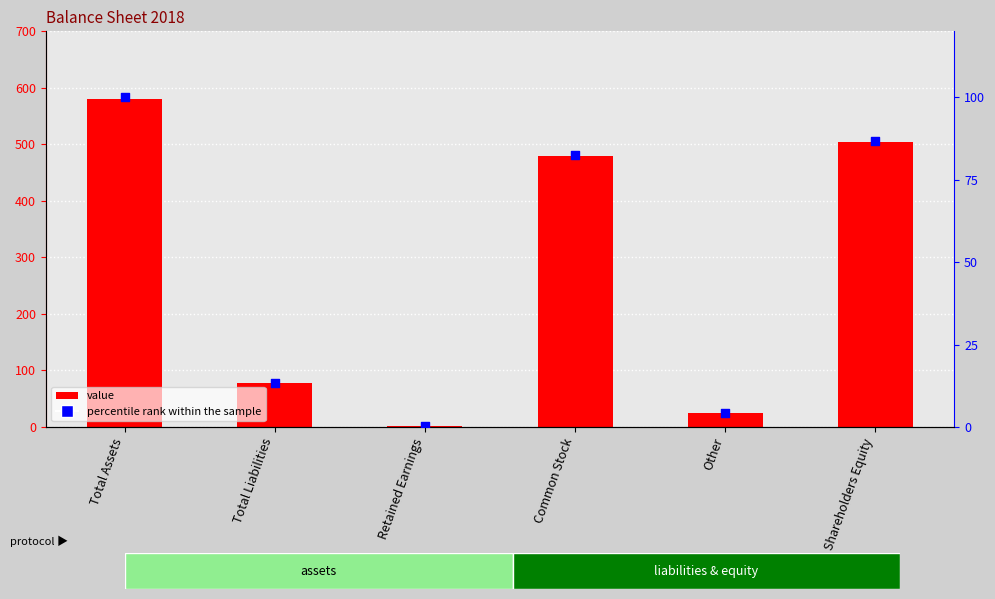

What is the total value across all series at Total Liabilities?

90.3